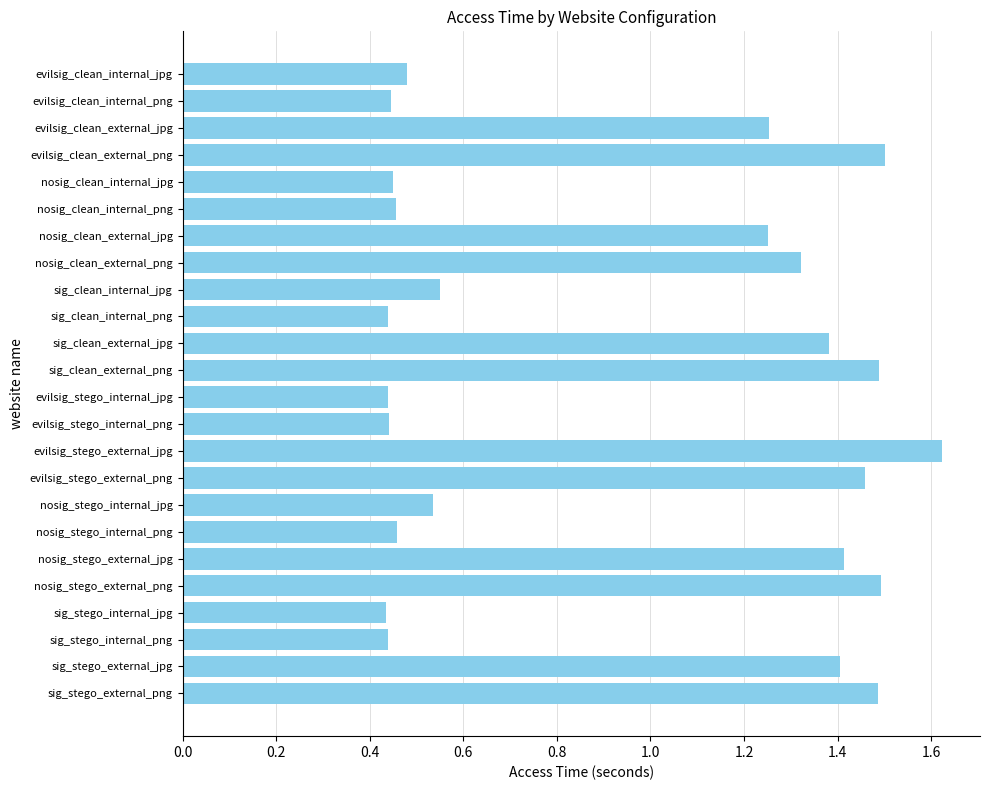

What is the ratio of the value at sig_stego_external_jpg to the value at sig_stego_external_png?

0.9